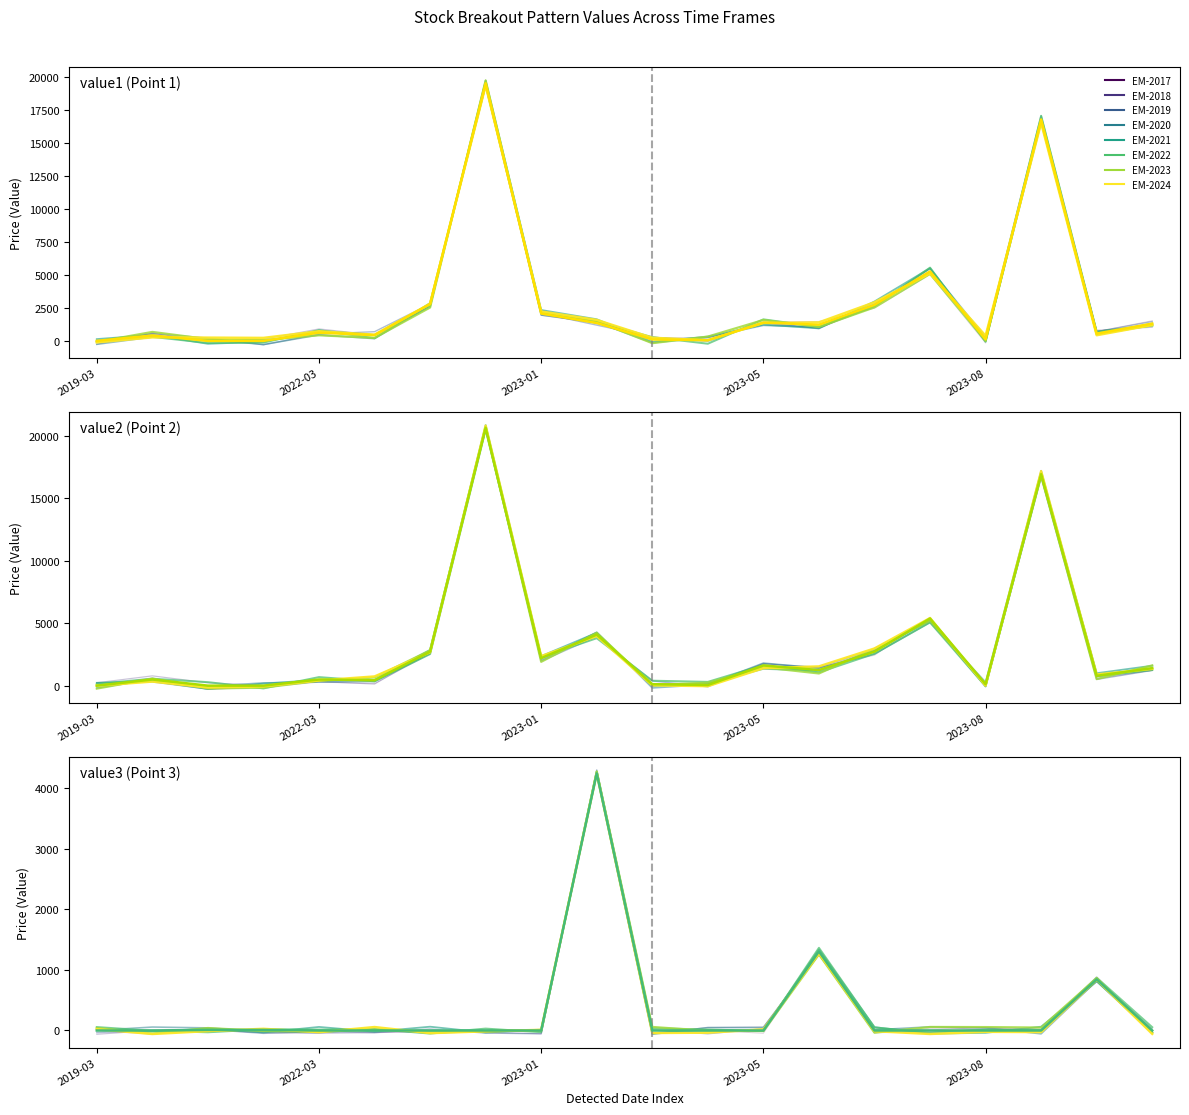

What is the sum of all value2 values?

61676.8